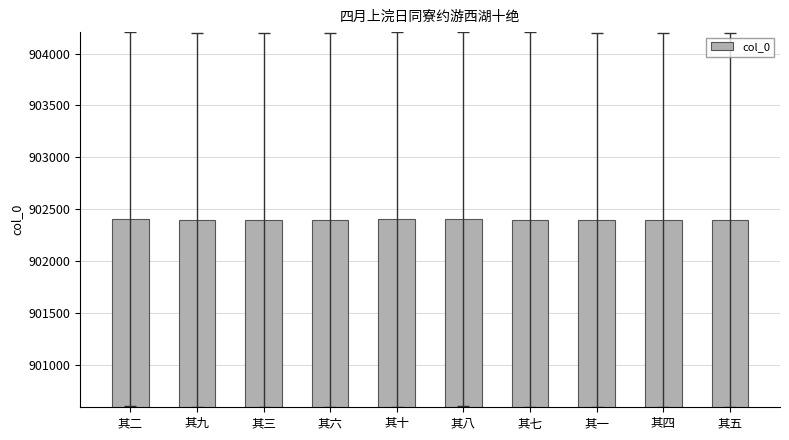

What is the ratio of the value at 其九 to the value at 其八?

1.0